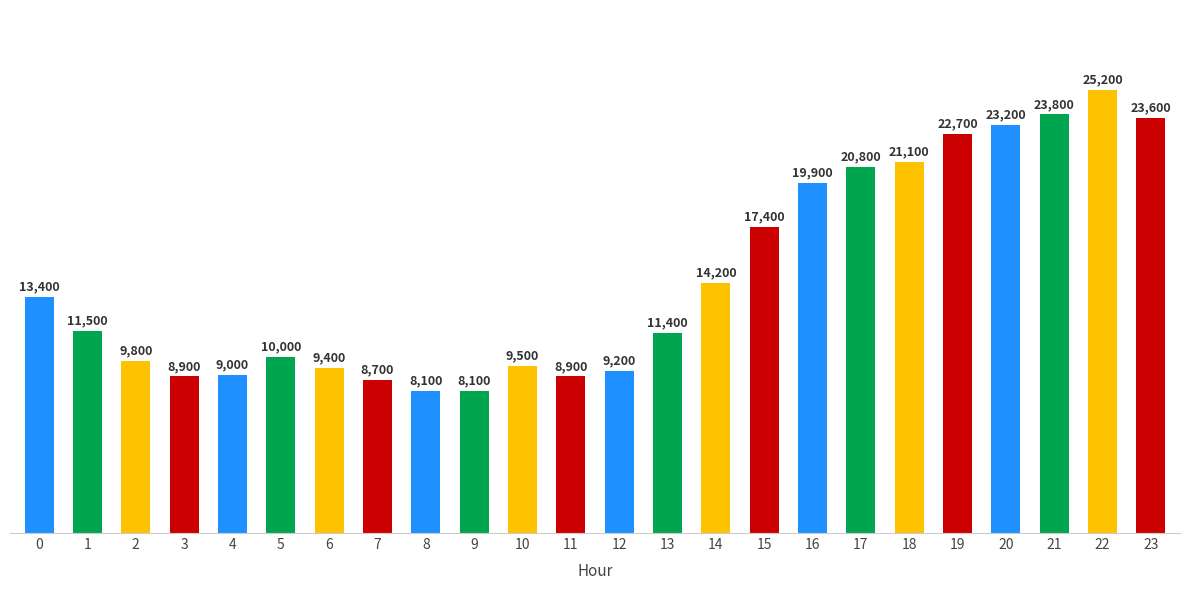

What is the maximum value shown in the chart?

25200